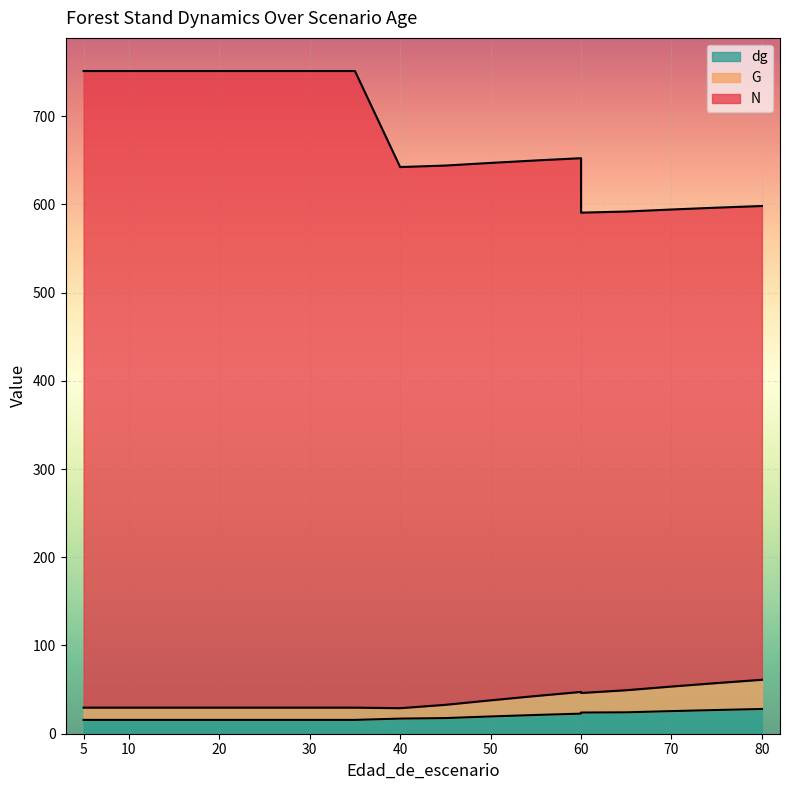

Reading right to left, extract all data points from this chart.

N: 598.1	596.2	594.1	591.8	590.5	652.3	649.7	646.9	643.9	642.2	751.1	751.1	751.1	751.1	751.1	751.1	751.1	751.1	751.1
G: 61.2	57.4	53.5	49.3	46.2	47.4	42.8	37.9	32.8	28.9	29.6	29.6	29.6	29.6	29.6	29.6	29.6	29.6	29.6
dg: 28.0	26.9	25.6	24.2	24.0	22.8	21.2	19.6	17.7	17.1	15.7	15.7	15.7	15.7	15.7	15.7	15.7	15.7	15.7